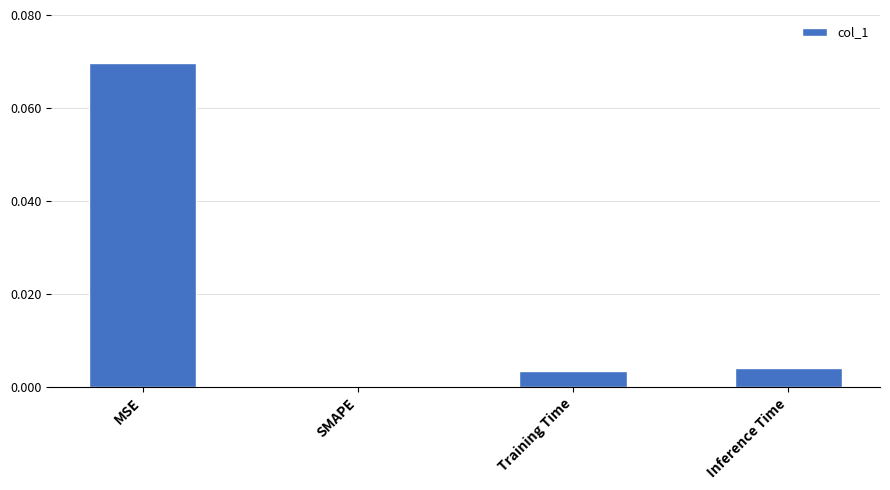

True or false: the data shows 0.0 at Inference Time.

True